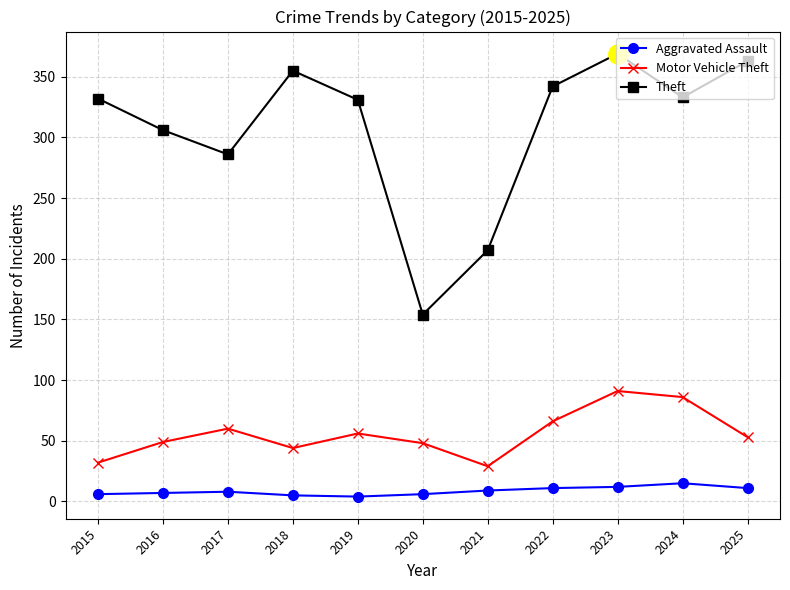

What is the total value across all series at 2022?

419